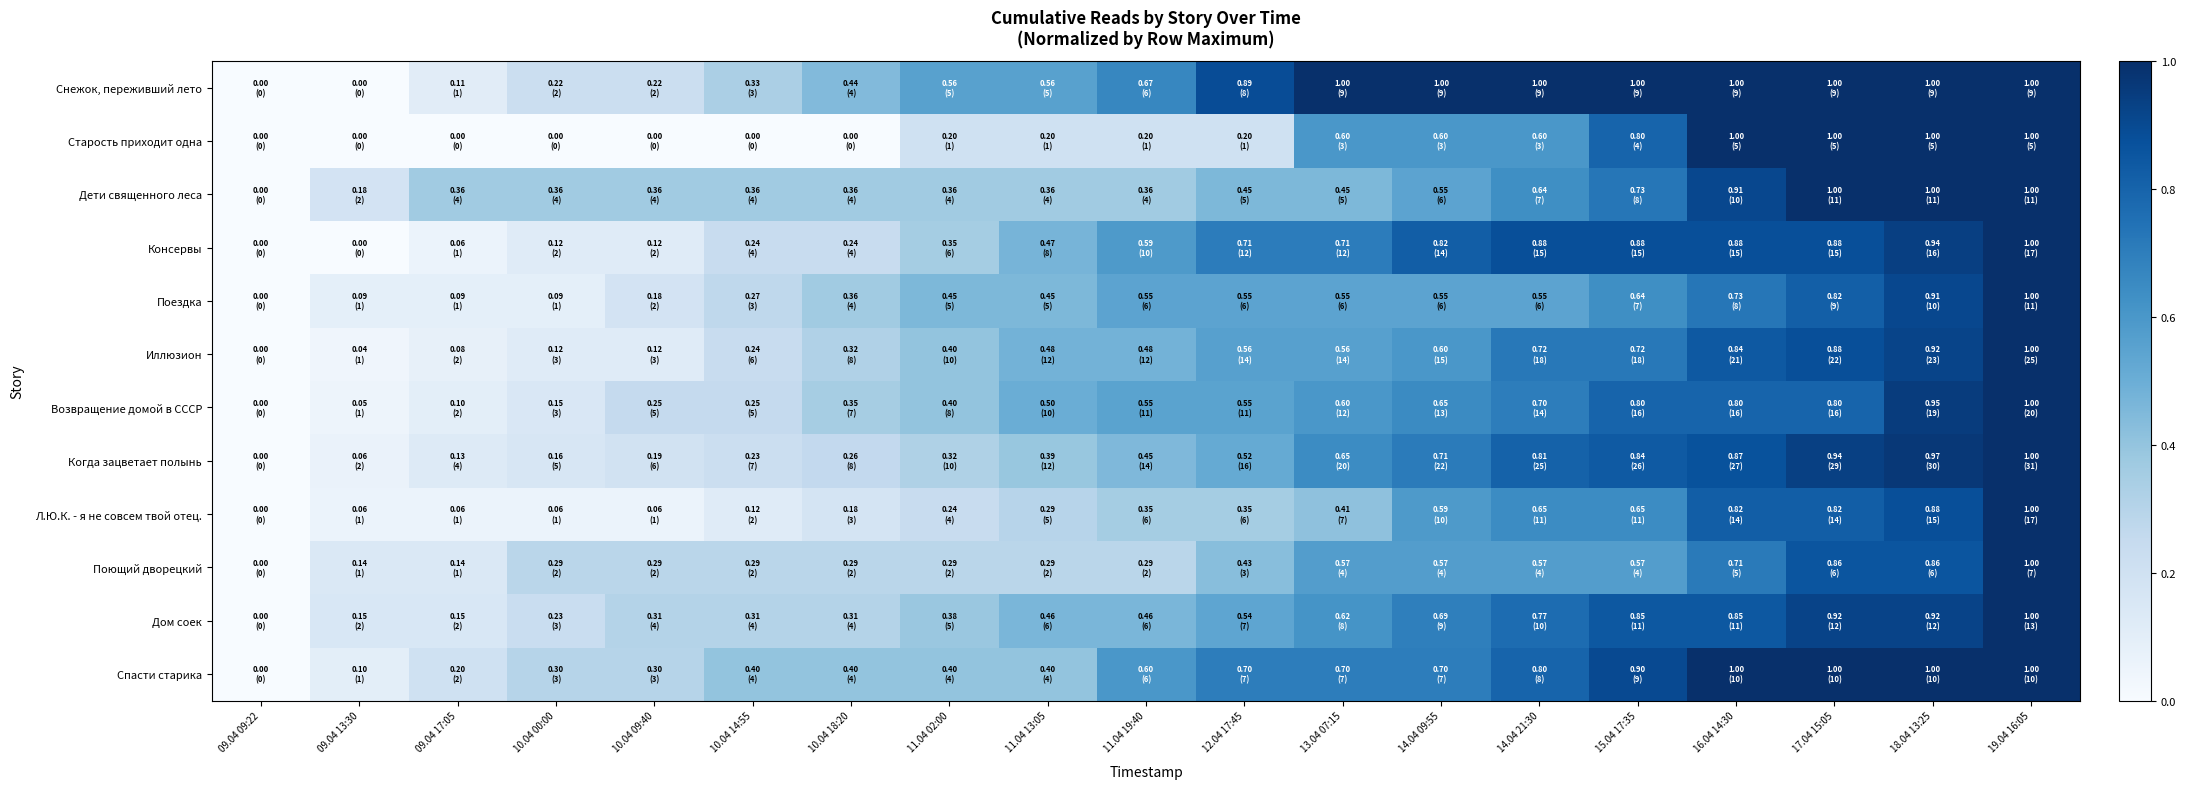

What is the greatest value displayed?

1.0